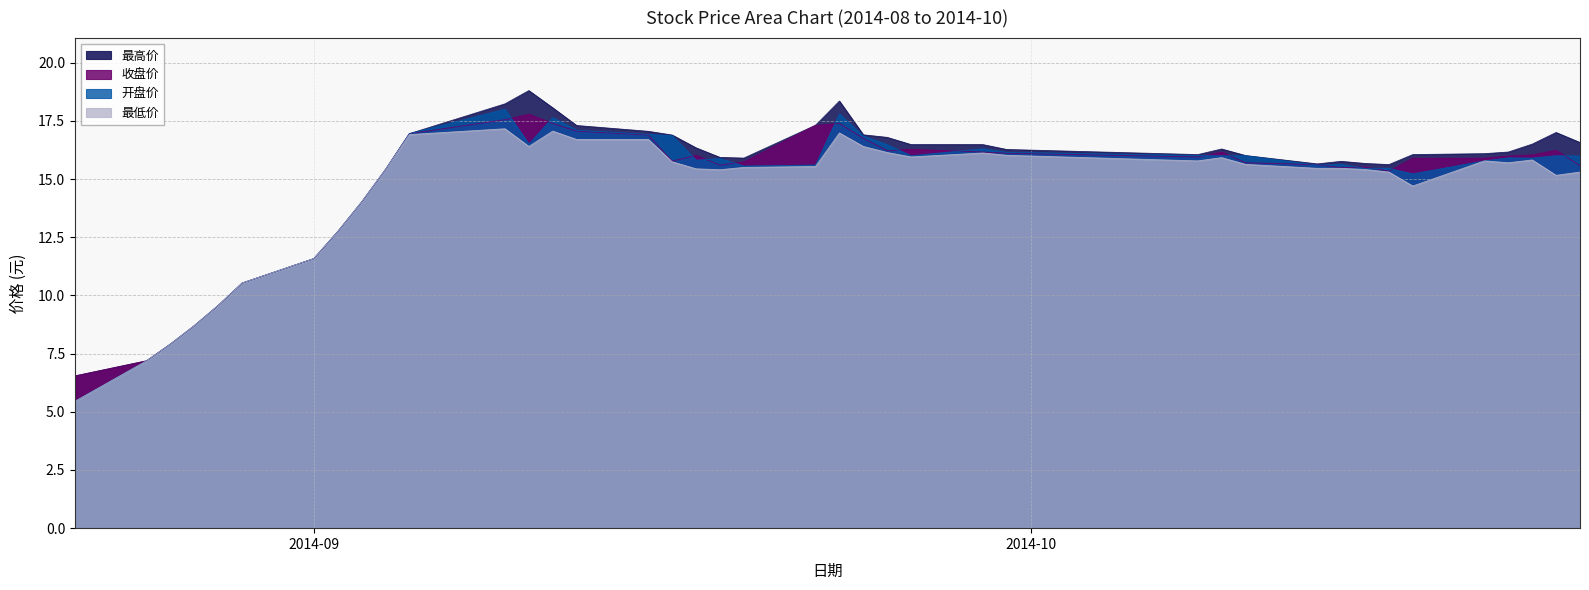

True or false: 最高价 has more than 0 interior local peaks.

True